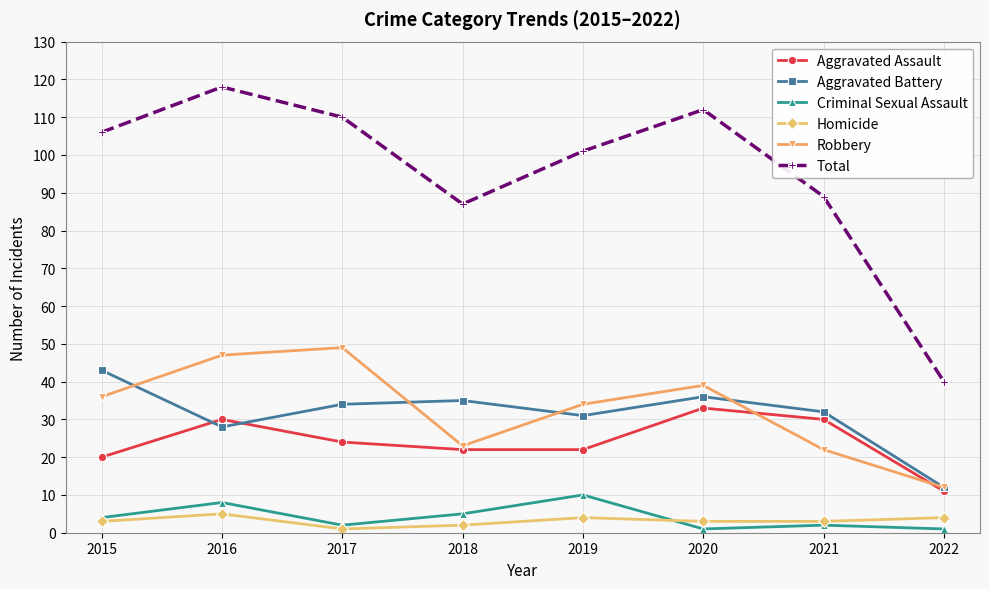

What value does the Homicide series have at 2019?

4